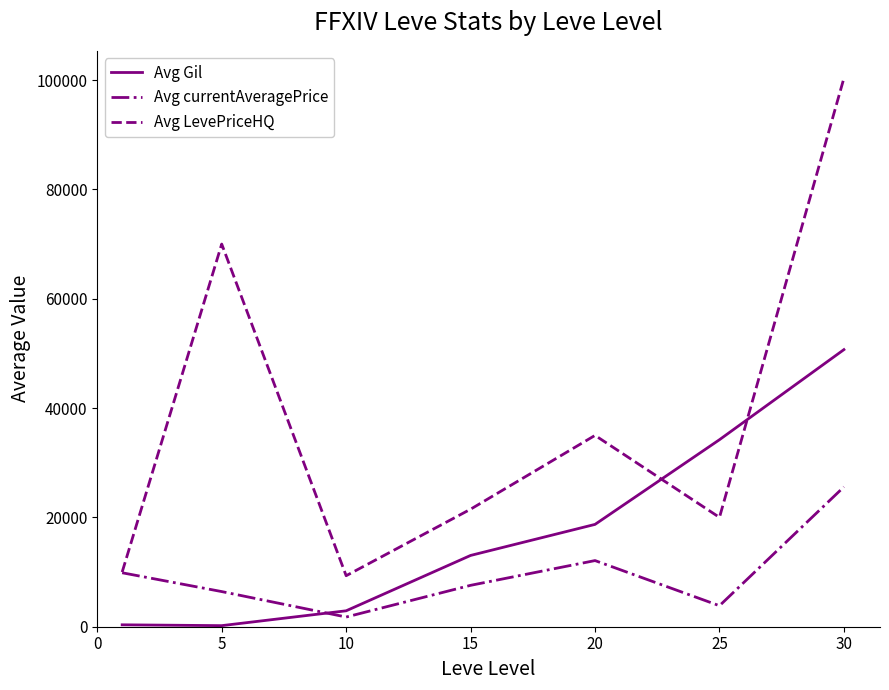

How many intersections are there between Avg Gil and Avg LevePriceHQ?

2